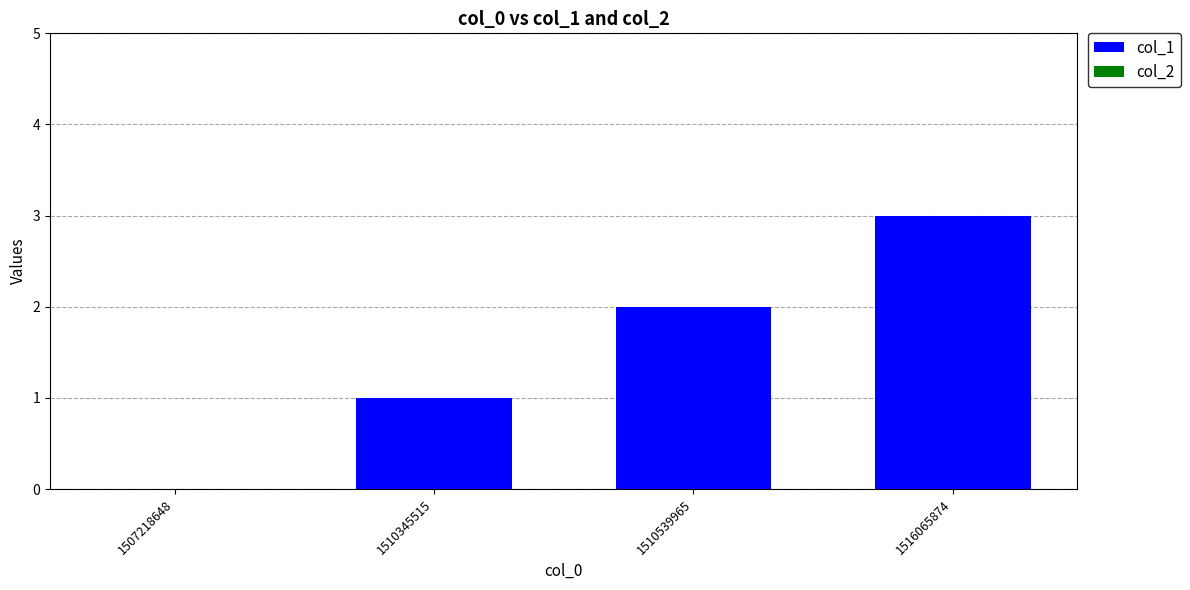

Are the bars horizontal?

No